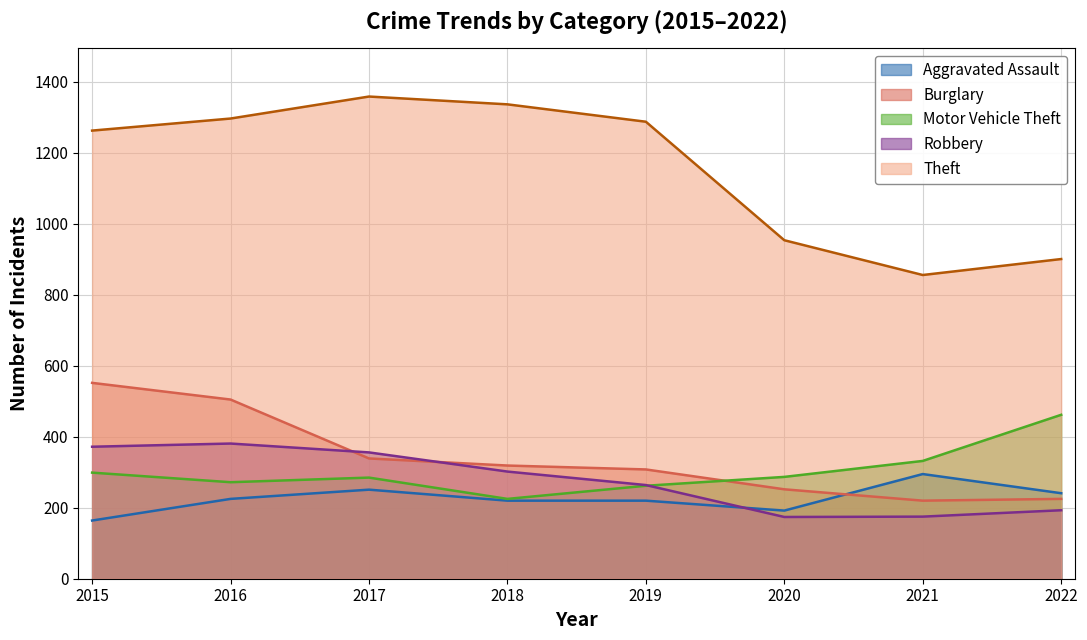

At how many categories does at least one series exceed 555?

8